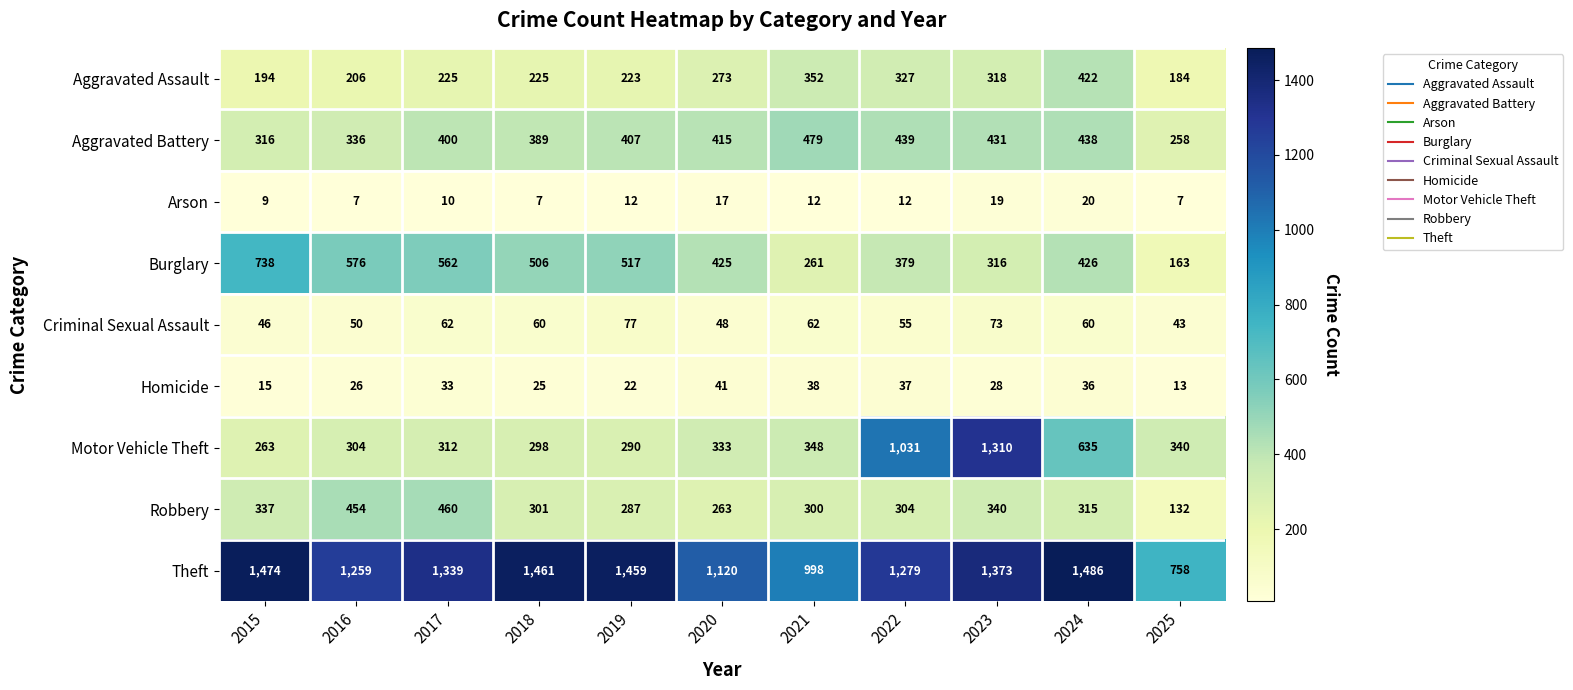

Is it true that Aggravated Battery equals 184 at 2015?

False